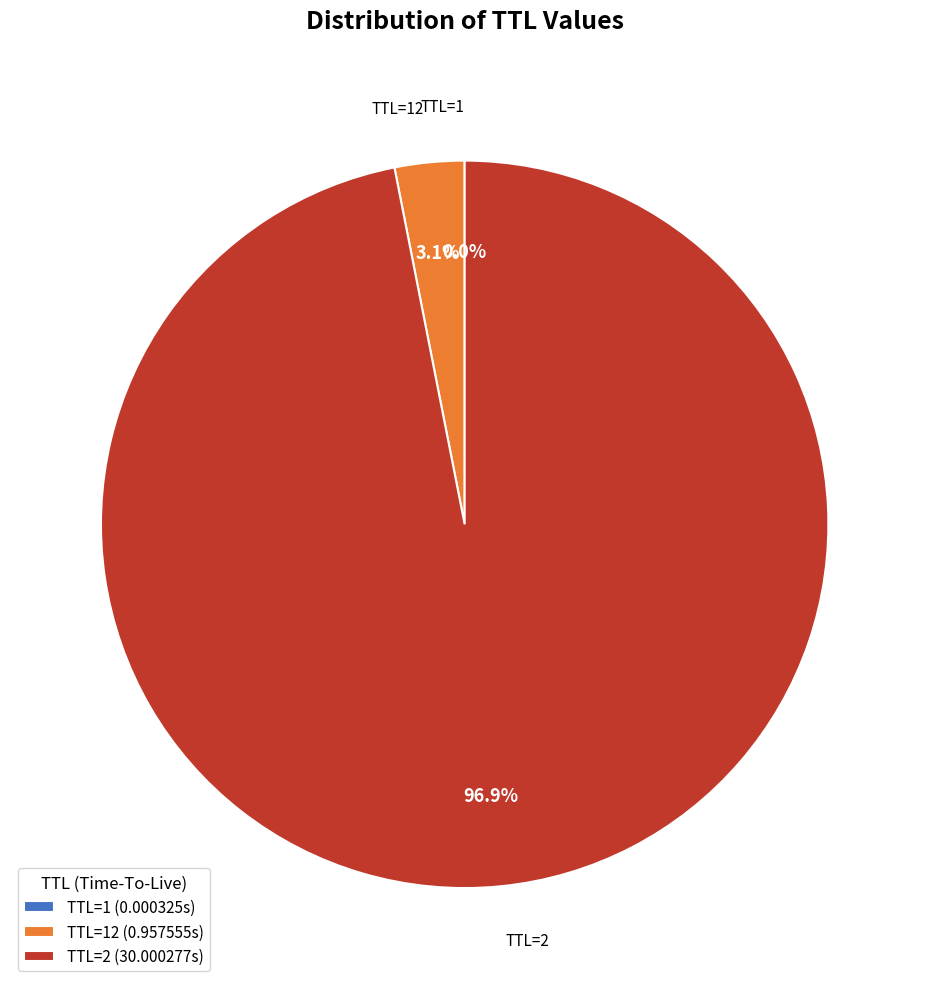

Which has a higher value, TTL=2 (30.000277s) or TTL=12 (0.957555s)?

TTL=2 (30.000277s)